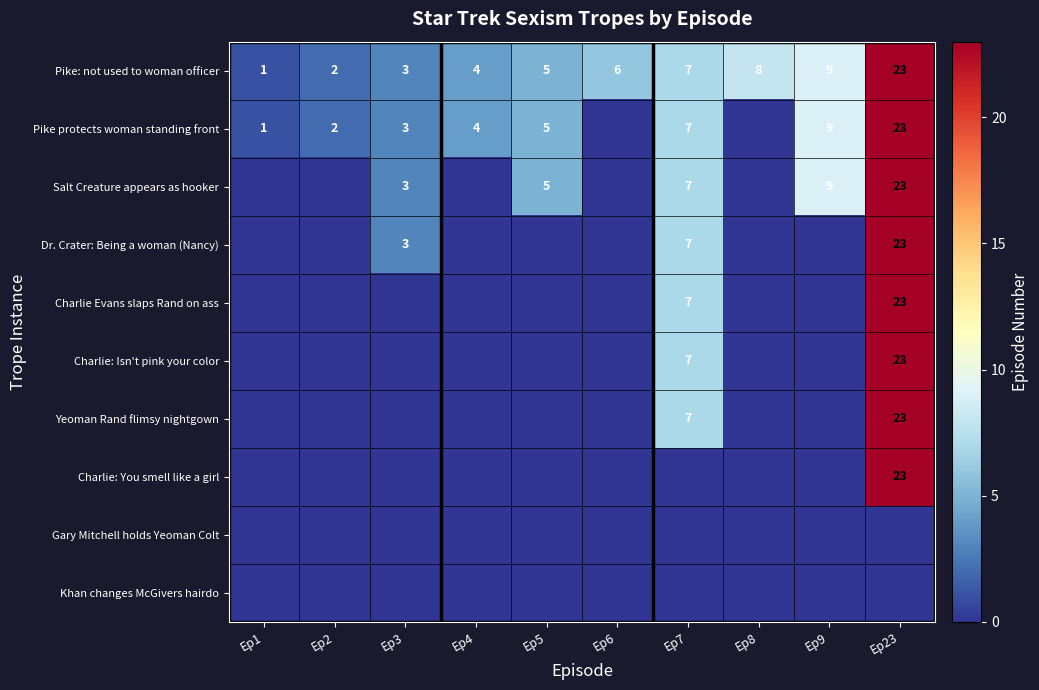

The value of Salt Creature appears as hooker at Ep3 is 1. True or false?

False